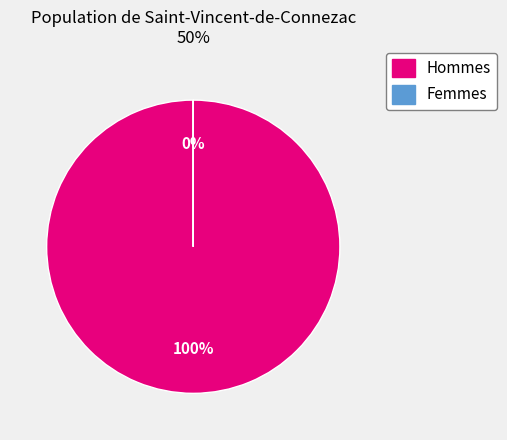

Does any single category account for the majority?

Yes